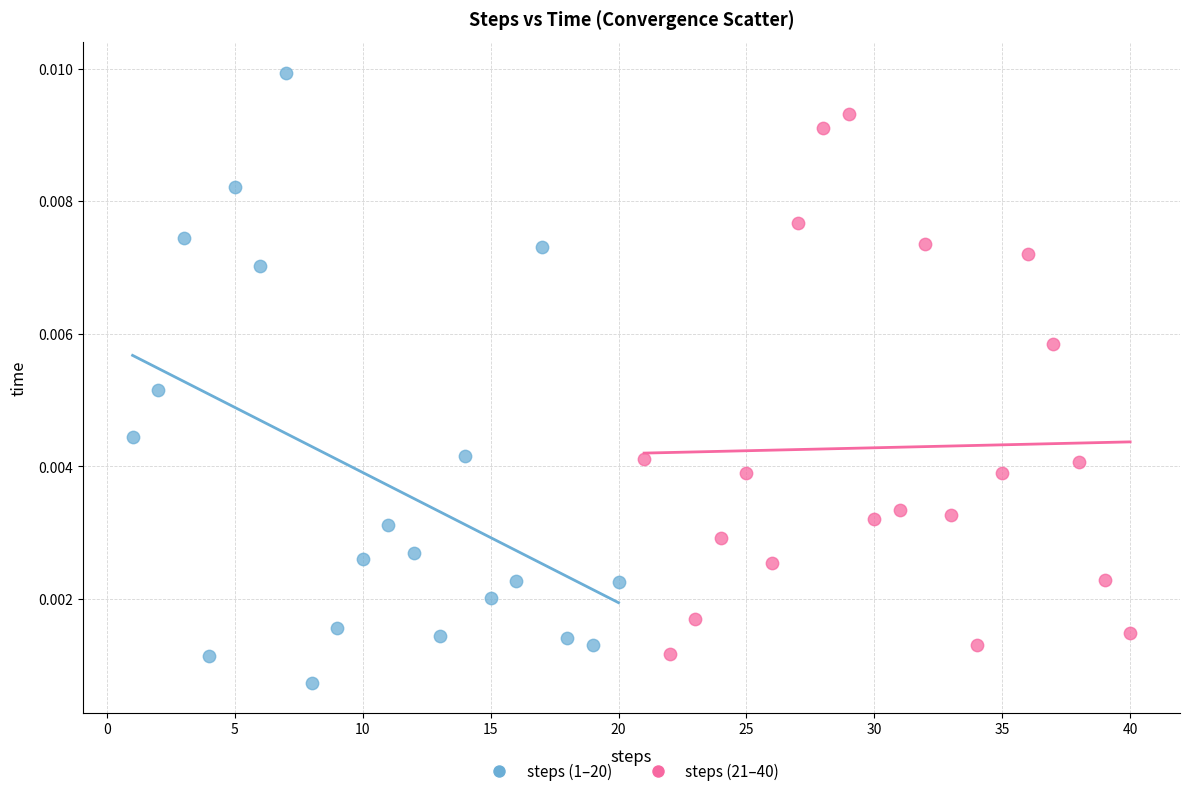

What are all the series names shown in the legend?

steps (1–20), steps (21–40)